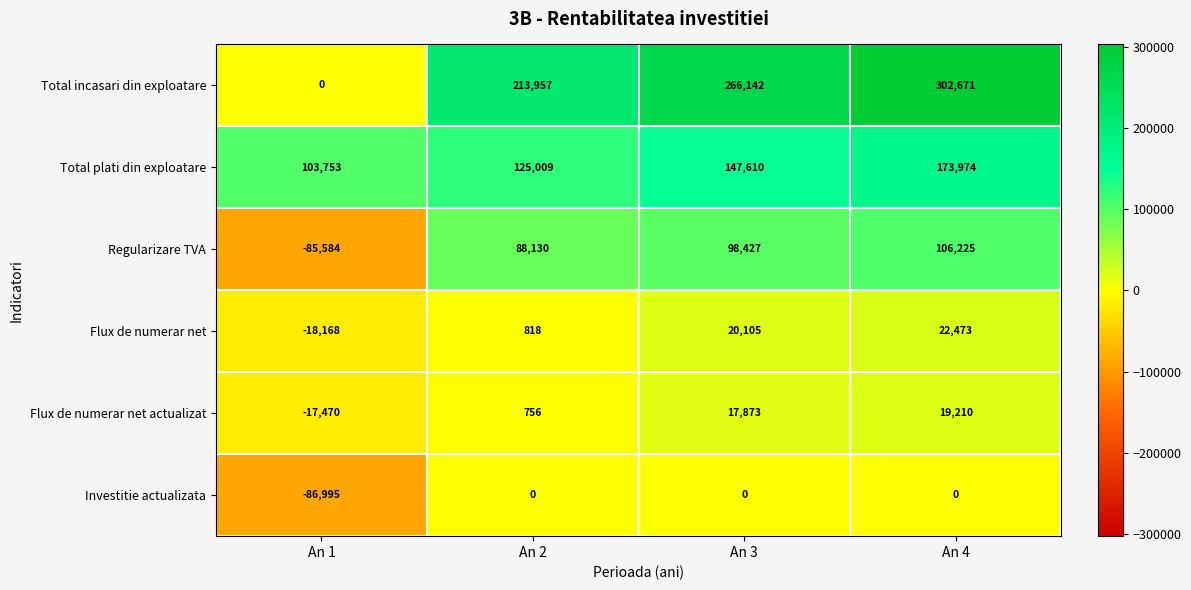

Rank the series by their maximum value, from lowest to highest.

Investitie actualizata, Flux de numerar net actualizat, Flux de numerar net, Regularizare TVA, Total plati din exploatare, Total incasari din exploatare